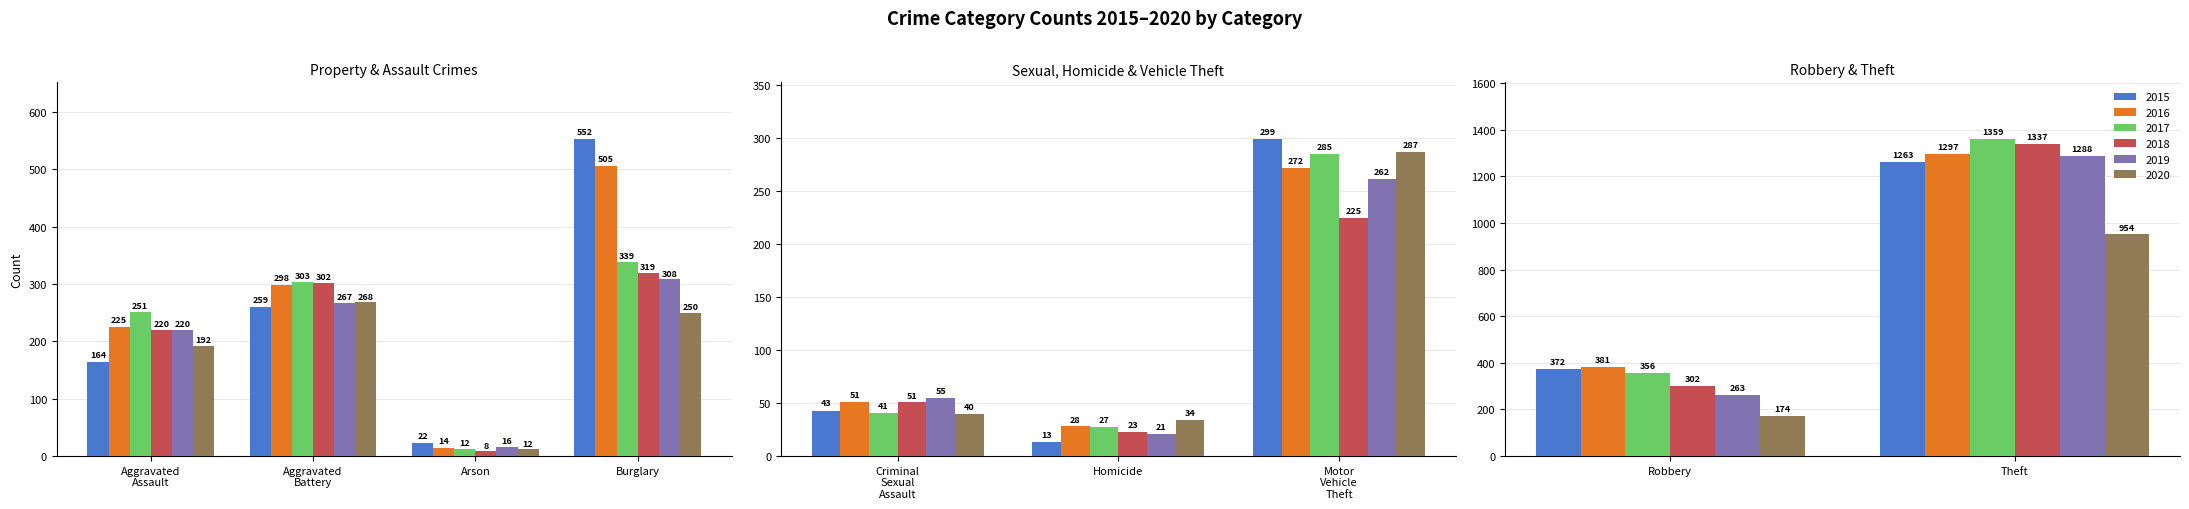

At which category does the chart reach its peak across all series?

Theft